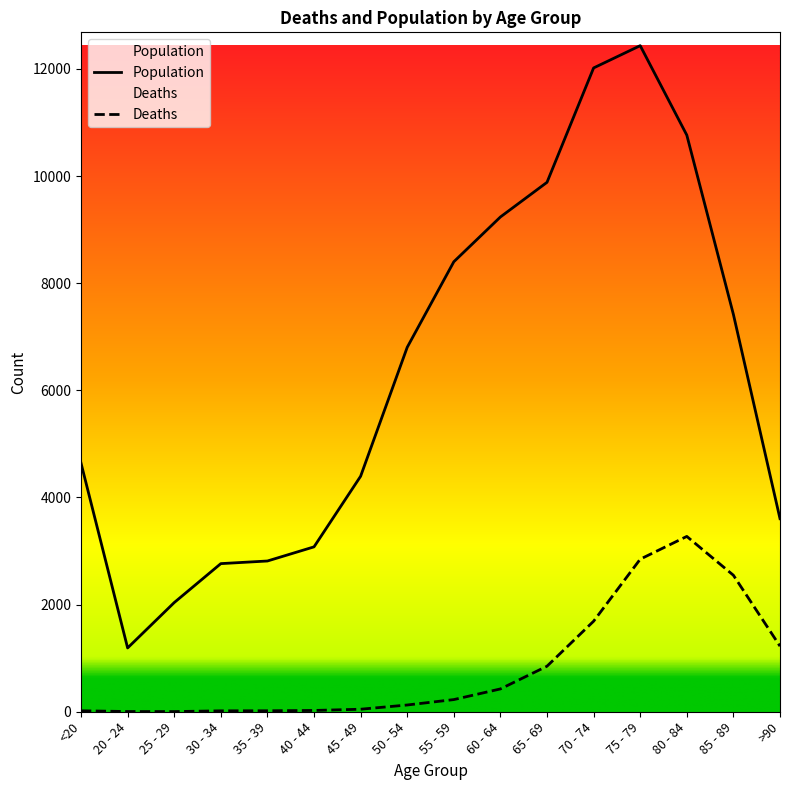

What is the maximum value for Deaths?

3273